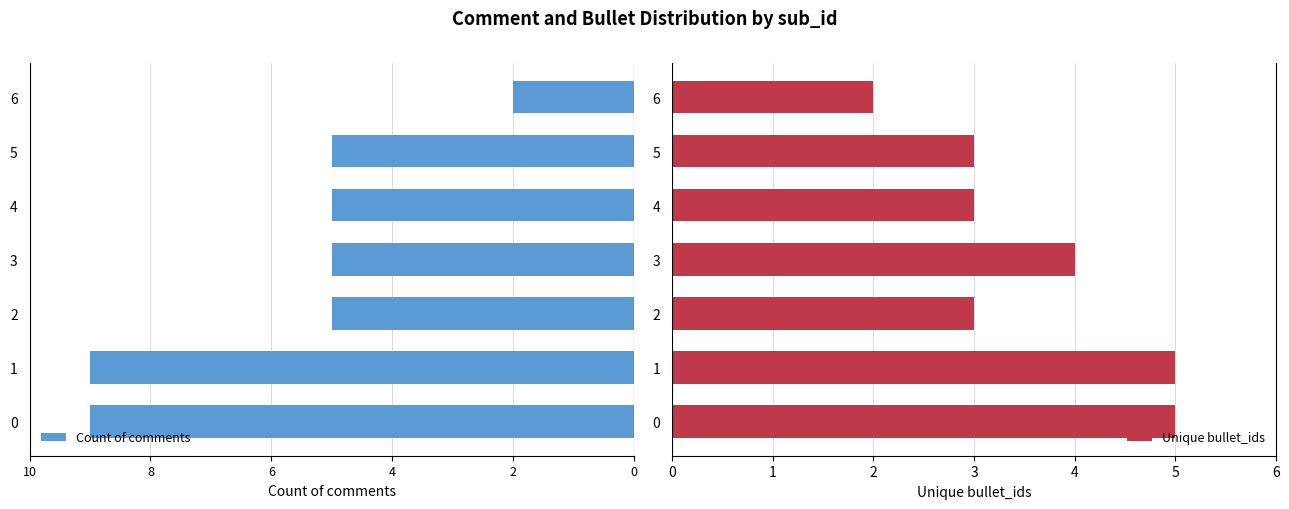

How many values in the Unique bullet_ids series are below 3?

1